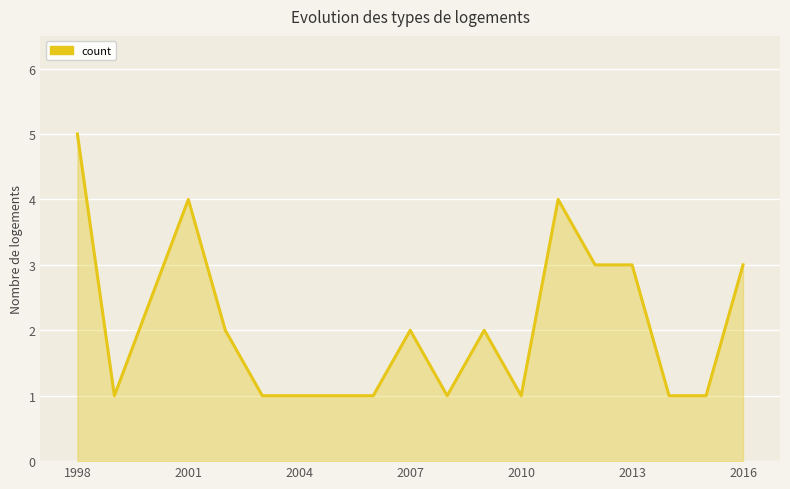

What is the difference between the maximum and minimum values?

4